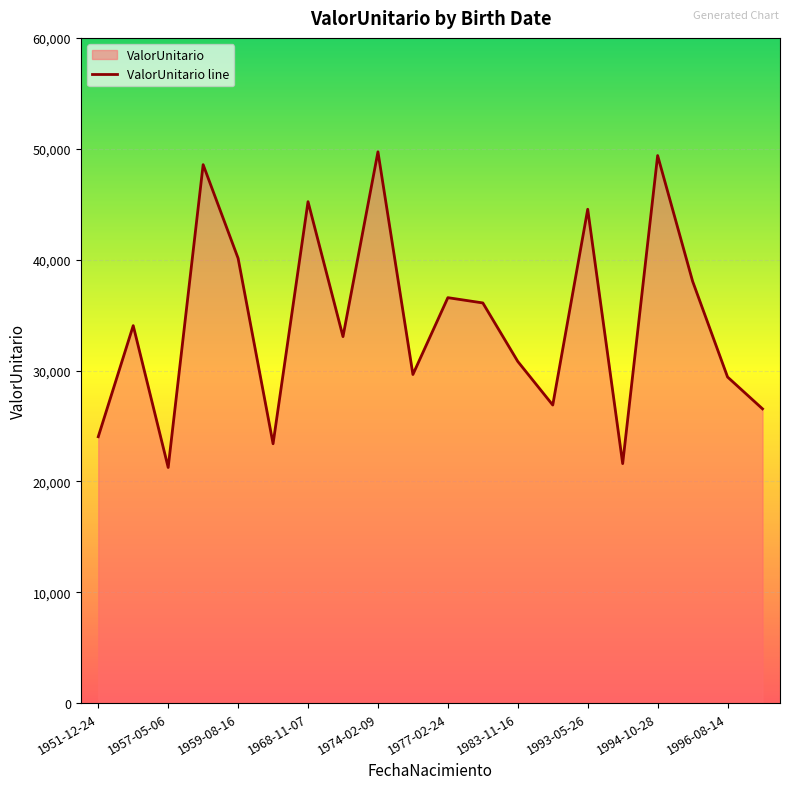

How many distinct data groups are displayed?

1